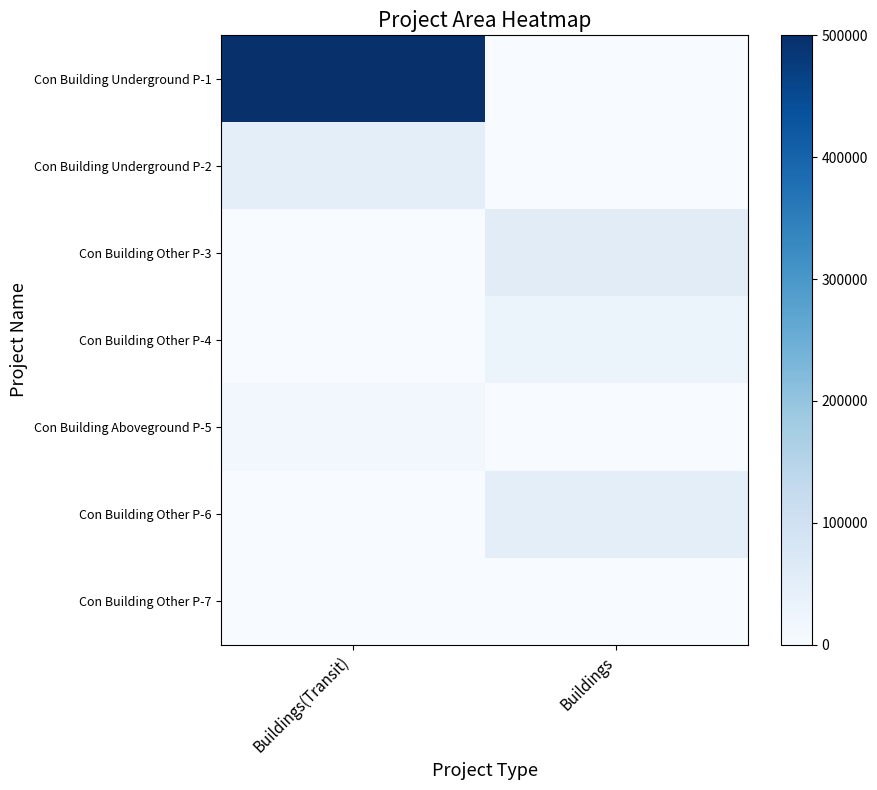

Reading right to left, list all the values displayed in this chart.

Con Building Underground P-1: Buildings=0	Buildings(Transit)=500000
Con Building Underground P-2: Buildings=0	Buildings(Transit)=50000
Con Building Other P-3: Buildings=55000	Buildings(Transit)=0
Con Building Other P-4: Buildings=30006	Buildings(Transit)=0
Con Building Aboveground P-5: Buildings=0	Buildings(Transit)=12233
Con Building Other P-6: Buildings=50000	Buildings(Transit)=0
Con Building Other P-7: Buildings=0	Buildings(Transit)=0